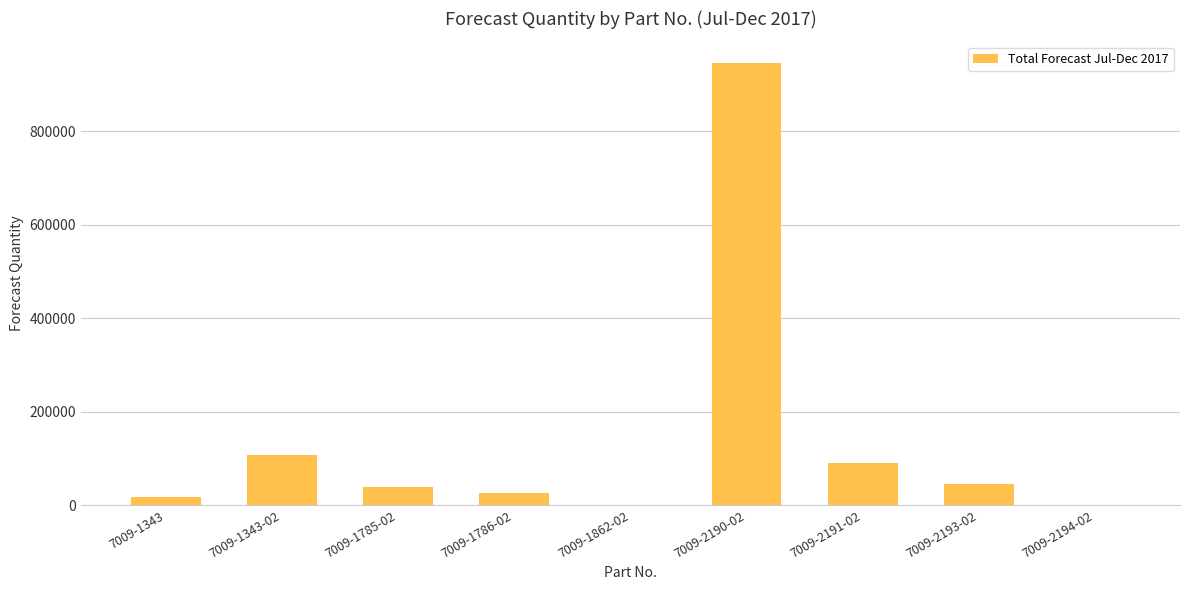

What is the change in value from 7009-1343 to 7009-2190-02?

+927000